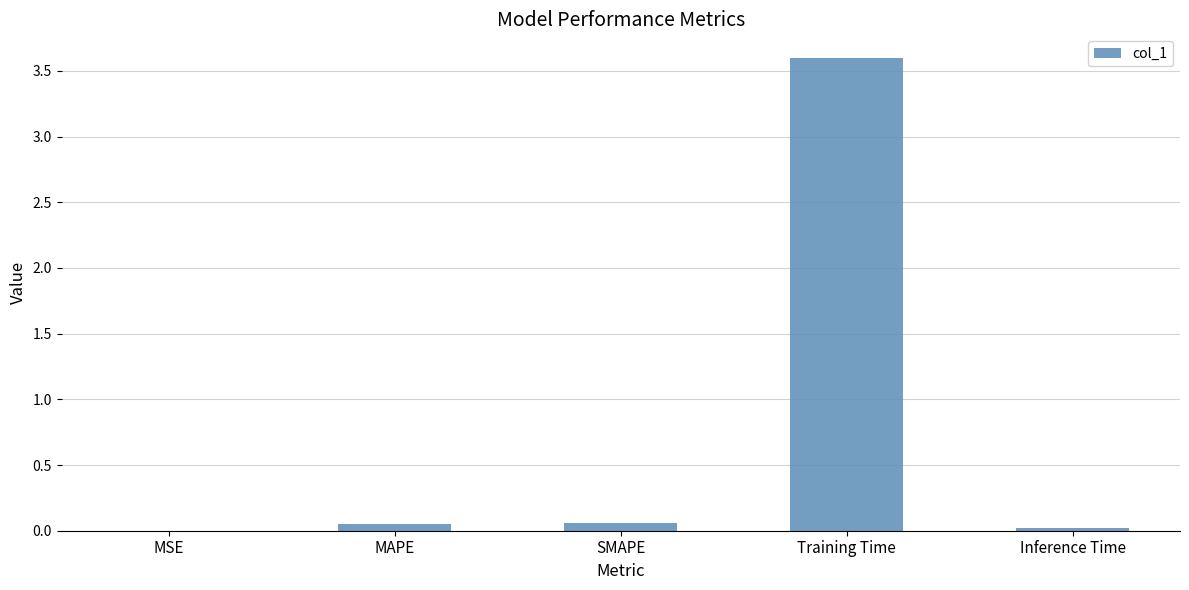

What is the sum of the values at SMAPE and Training Time?

3.7